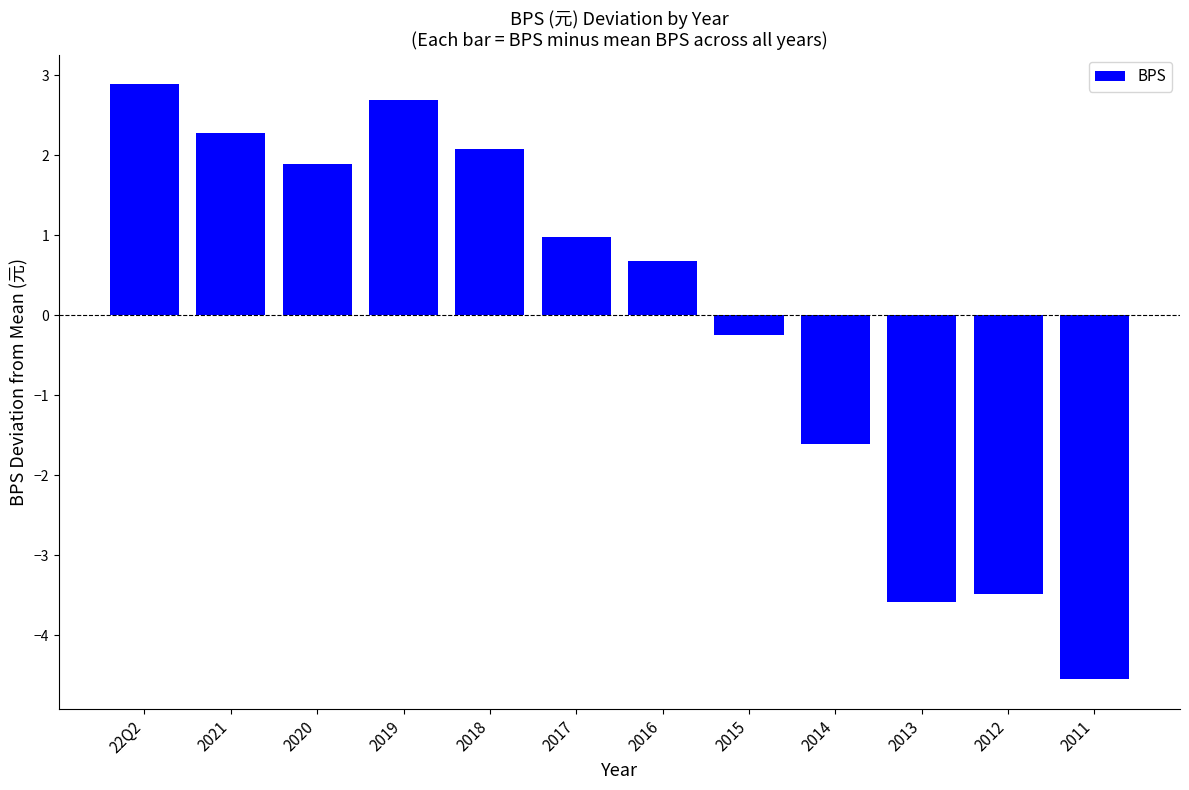

What position from the left is 22Q2?

1